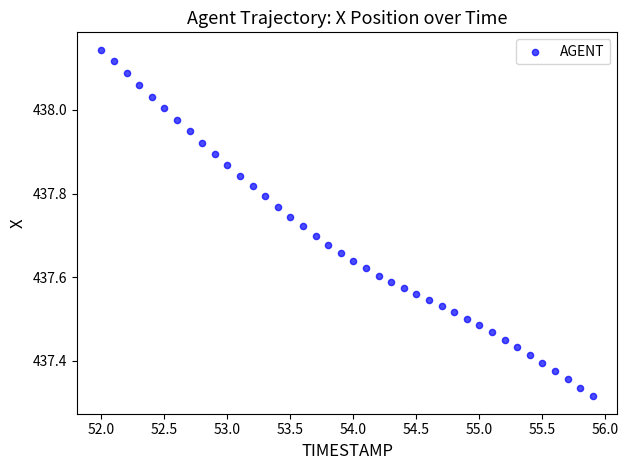

What is the range of X values (max minus min)?

3.9